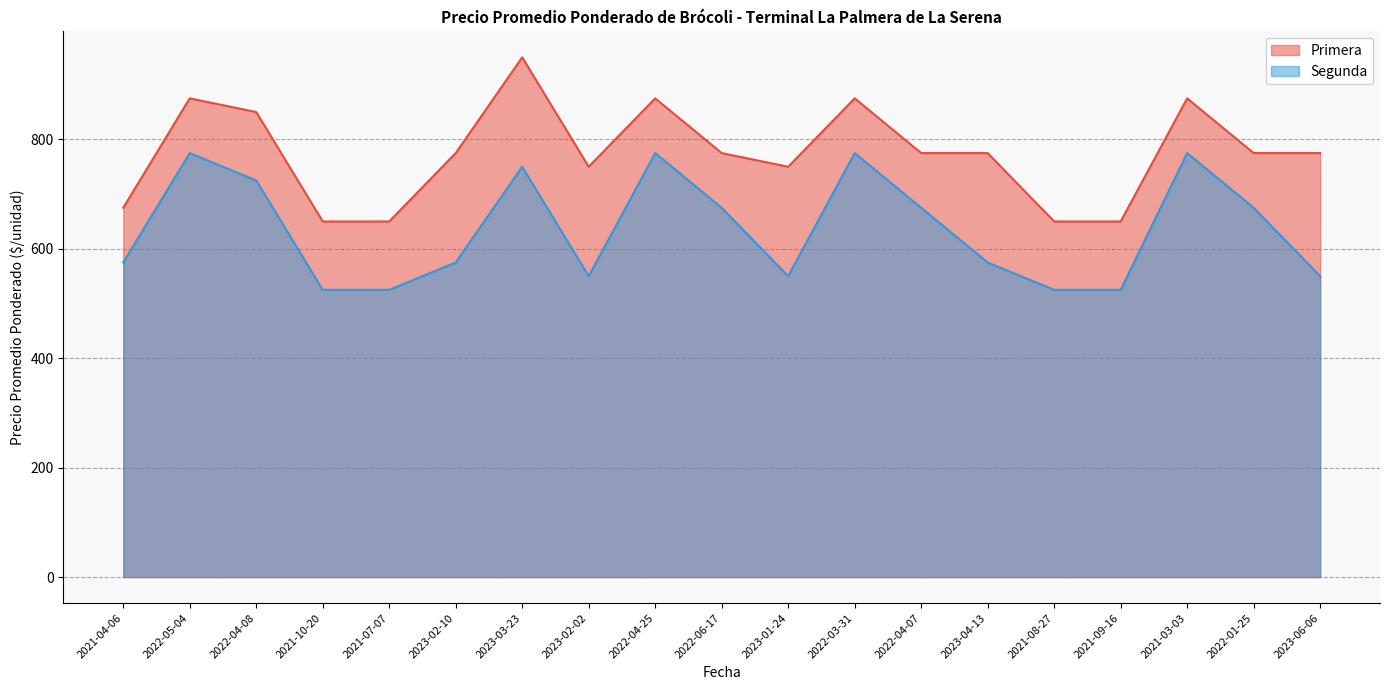

Where is the first local maximum for Segunda?

2022-05-04